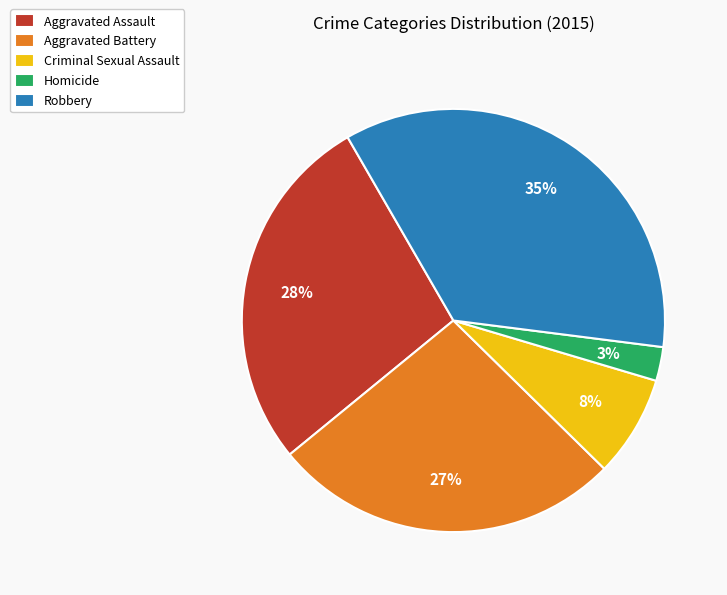

Combined, do Criminal Sexual Assault and Robbery account for over 50%?

No